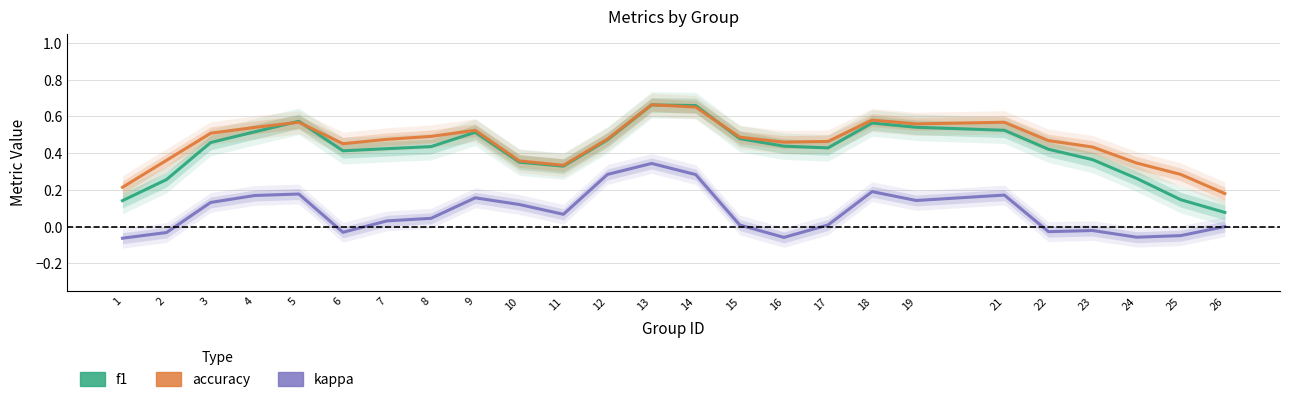

Reading left to right, what are all the values shown in this chart?

f1: 0.1	0.3	0.5	0.5	0.6	0.4	0.4	0.4	0.5	0.4	0.3	0.5	0.7	0.7	0.5	0.4	0.4	0.6	0.5	0.5	0.4	0.4	0.3	0.1	0.1
accuracy: 0.2	0.4	0.5	0.5	0.6	0.5	0.5	0.5	0.5	0.4	0.3	0.5	0.7	0.7	0.5	0.5	0.5	0.6	0.6	0.6	0.5	0.4	0.3	0.3	0.2
kappa: -0.1	-0.0	0.1	0.2	0.2	-0.0	0.0	0.0	0.2	0.1	0.1	0.3	0.3	0.3	0.0	-0.1	0.0	0.2	0.1	0.2	-0.0	-0.0	-0.1	-0.0	0.0